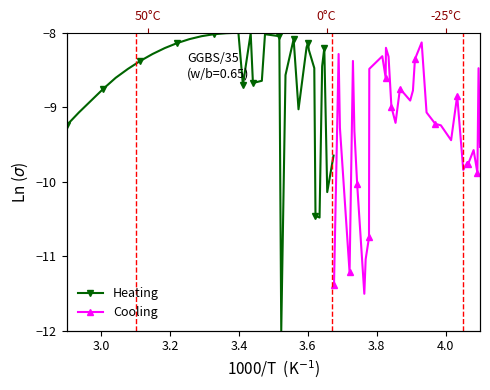

True or false: Cooling has a value of -5.1 at 33.

False